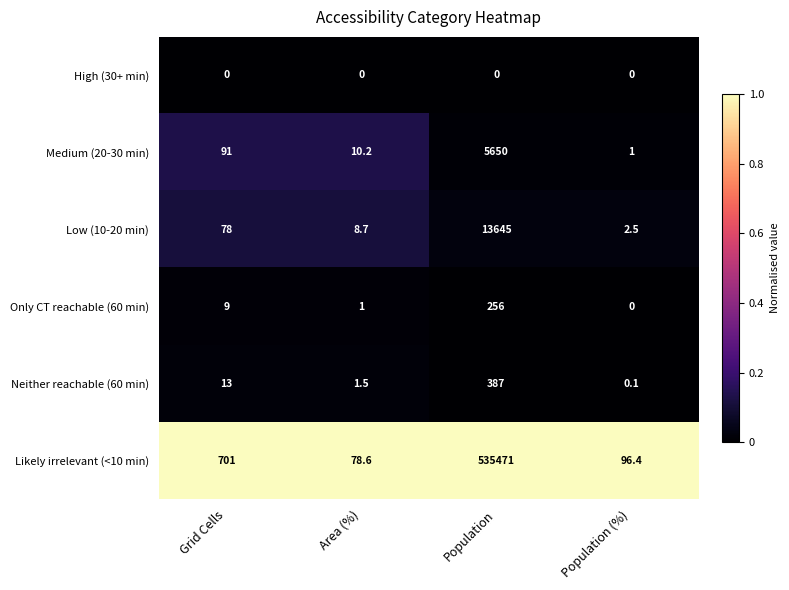

What is the highest value of the Only CT reachable (60 min) series?

256.0